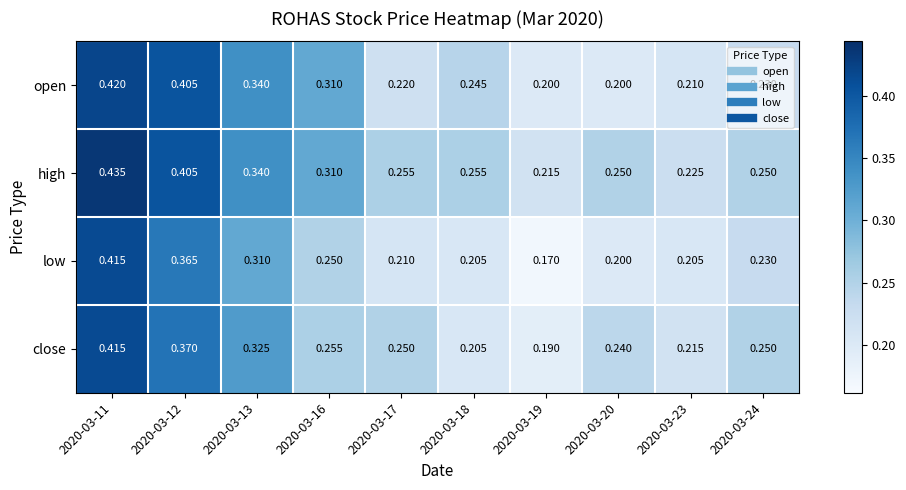

At 2020-03-17, list the series in order from largest to smallest.

high, close, open, low